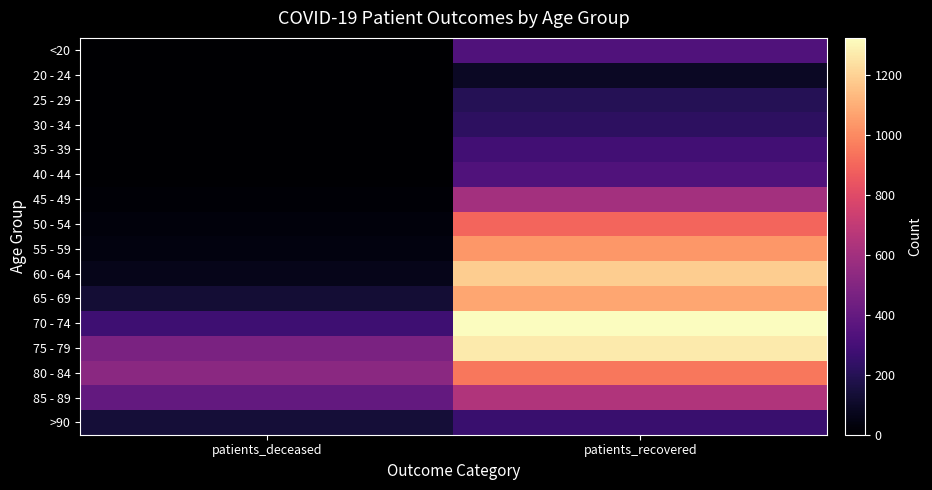

Reading left to right, transcribe all the data shown in this chart.

<20: patients_deceased=2	patients_recovered=335
20 - 24: patients_deceased=0	patients_recovered=91
25 - 29: patients_deceased=1	patients_recovered=201
30 - 34: patients_deceased=3	patients_recovered=224
35 - 39: patients_deceased=4	patients_recovered=288
40 - 44: patients_deceased=3	patients_recovered=335
45 - 49: patients_deceased=12	patients_recovered=604
50 - 54: patients_deceased=28	patients_recovered=895
55 - 59: patients_deceased=37	patients_recovered=1035
60 - 64: patients_deceased=64	patients_recovered=1184
65 - 69: patients_deceased=130	patients_recovered=1077
70 - 74: patients_deceased=277	patients_recovered=1323
75 - 79: patients_deceased=475	patients_recovered=1267
80 - 84: patients_deceased=526	patients_recovered=947
85 - 89: patients_deceased=394	patients_recovered=643
>90: patients_deceased=135	patients_recovered=262